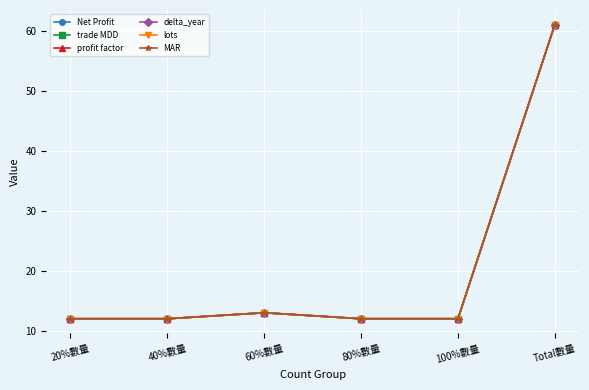

Which series has the largest total across all categories?

Net Profit